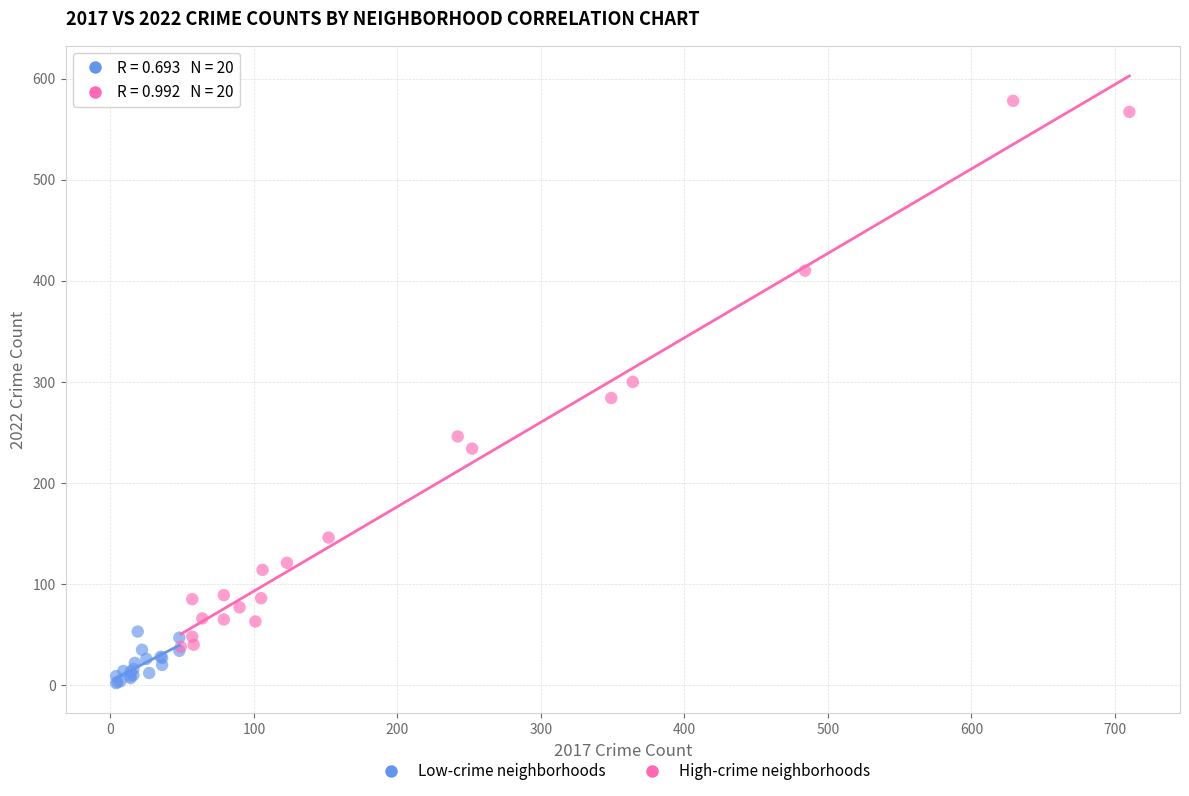

What are all the series names shown in the legend?

Low-crime neighborhoods, High-crime neighborhoods